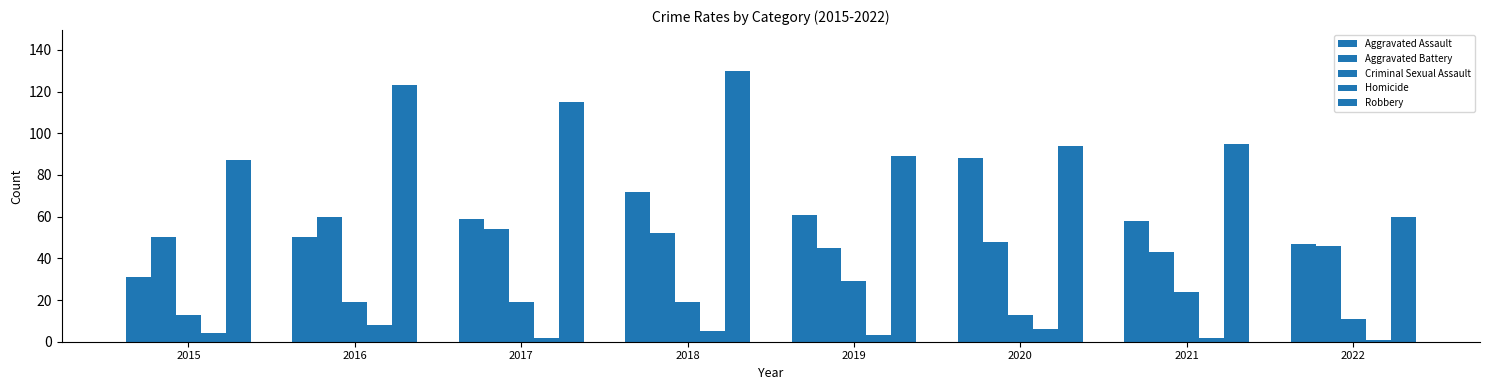

What is the sum of the Homicide values at 2019 and 2016?

11